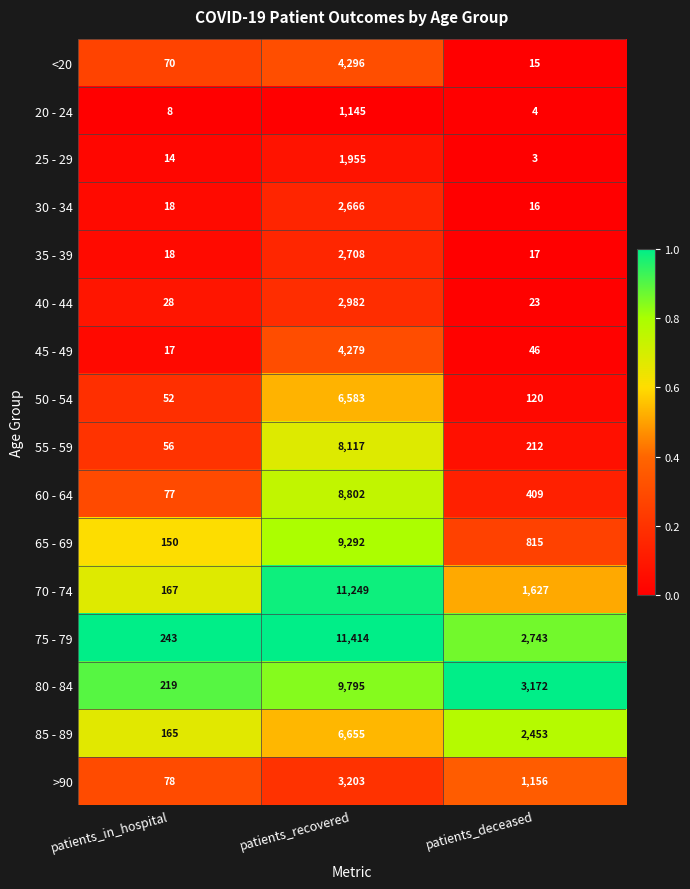

What is the difference between the maximum and second lowest values in the 80 - 84 series?

6623